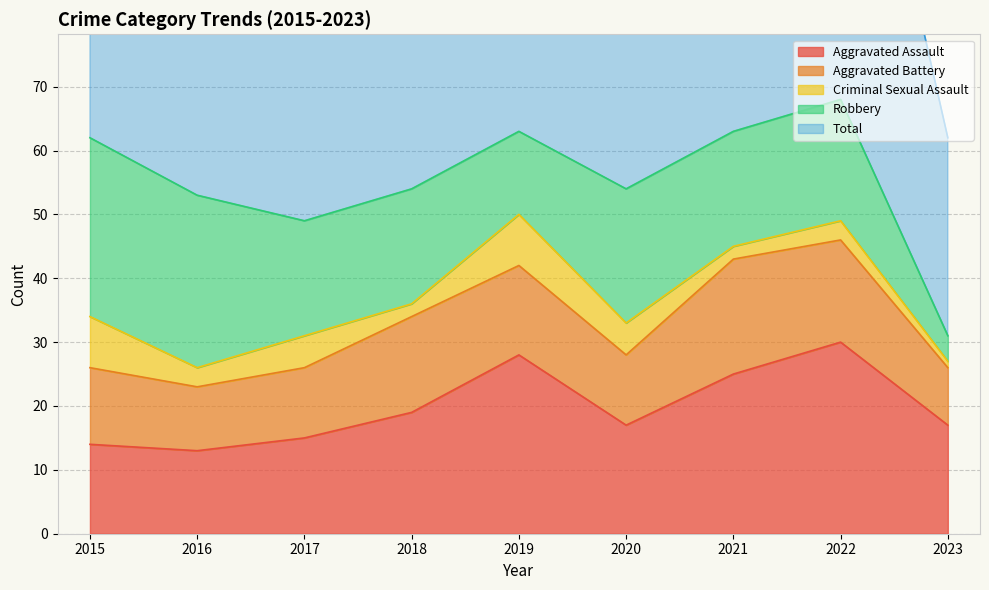

Reading left to right, transcribe all the data shown in this chart.

Aggravated Assault: 14	13	15	19	28	17	25	30	17
Aggravated Battery: 12	10	11	15	14	11	18	16	9
Criminal Sexual Assault: 8	3	5	2	8	5	2	3	1
Robbery: 28	27	18	18	13	21	18	19	4
Total: 62	54	49	55	64	56	63	68	31